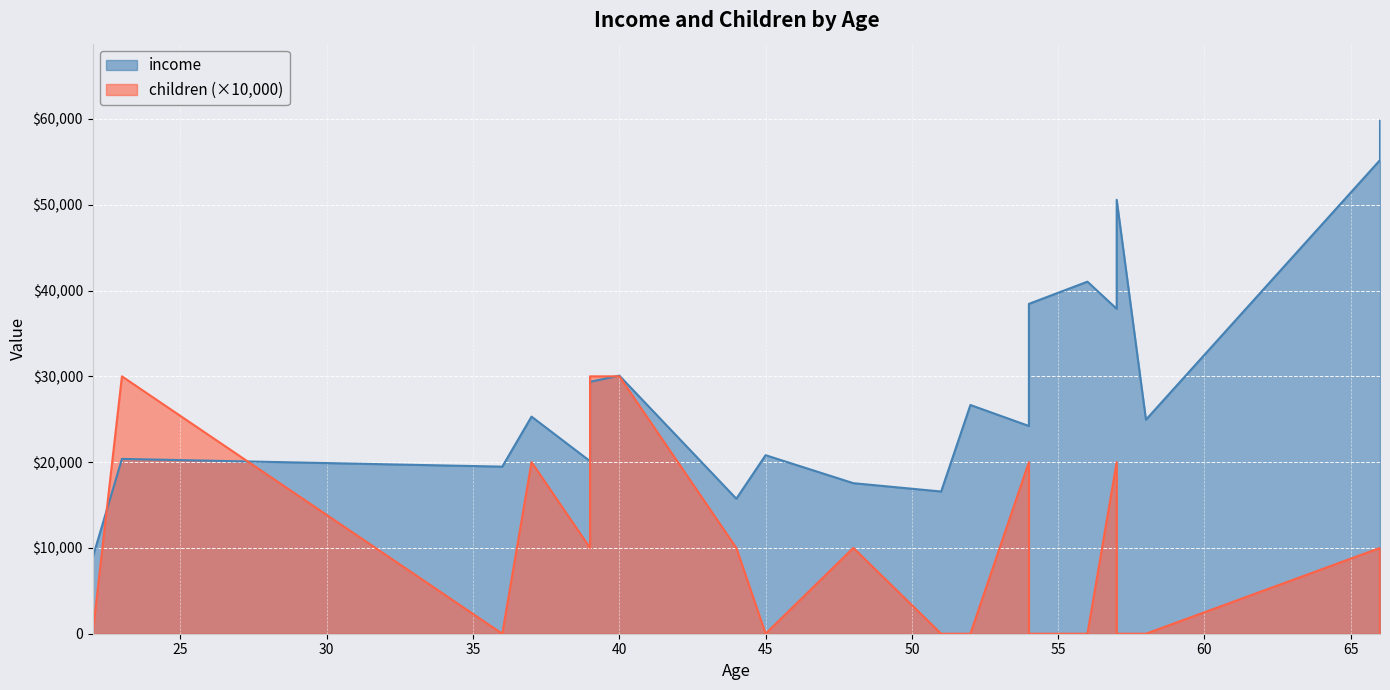

Which series has the largest range (max minus min)?

income